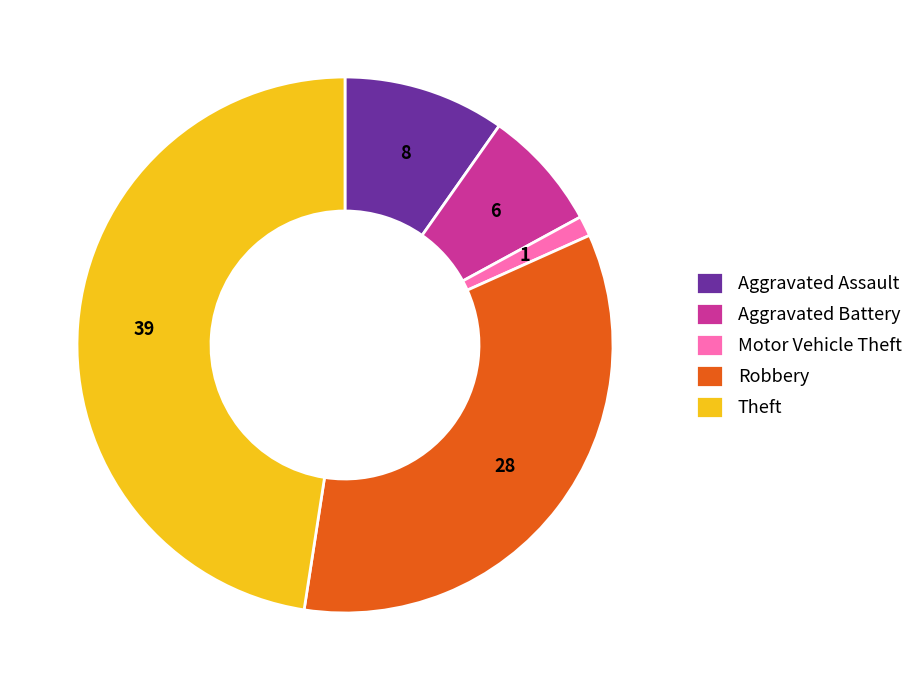

Is there a majority slice in this chart?

No